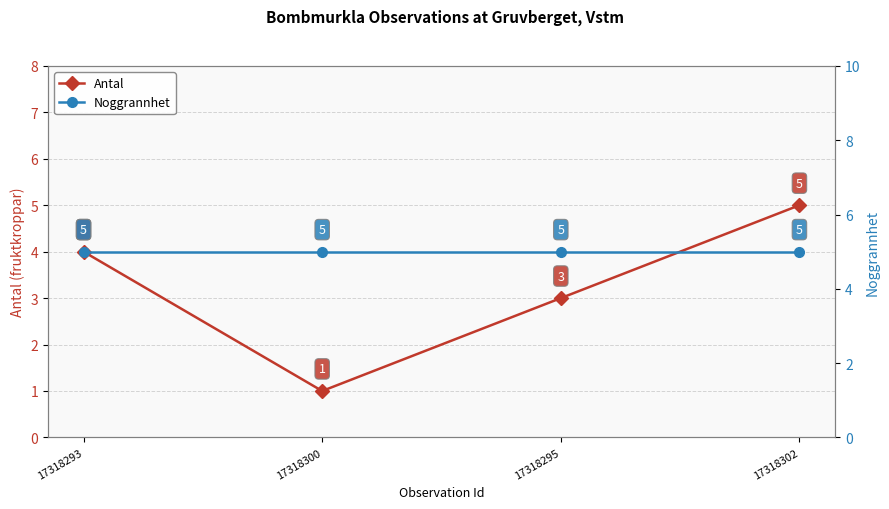

True or false: Antal and Noggrannhet intersect in this chart.

False